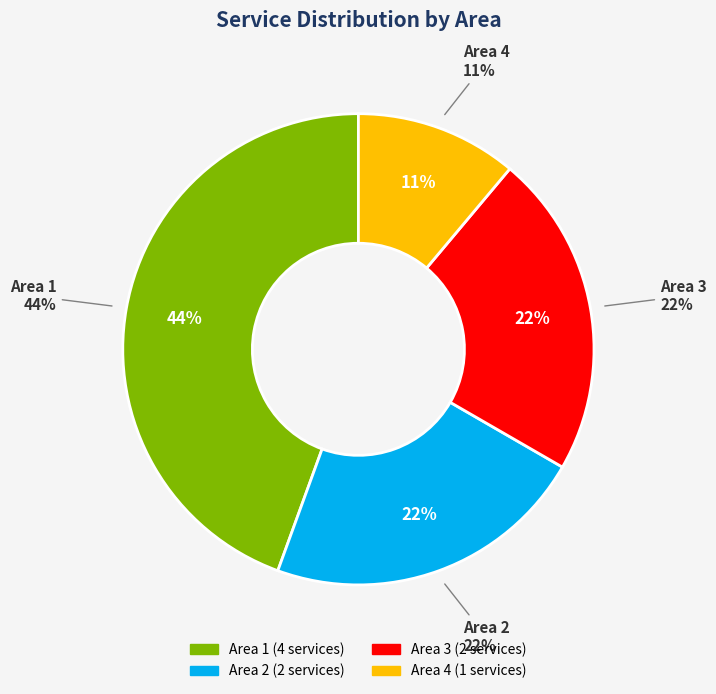

To the nearest percent, what is the difference between the largest and smallest slice percentages?

33%